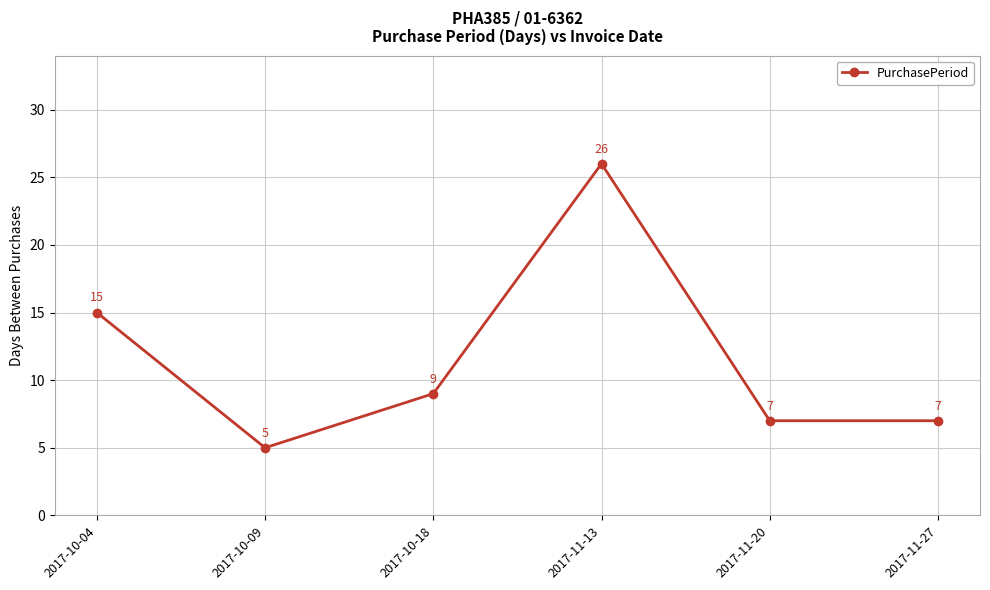

Where is the first local maximum?

2017-11-13